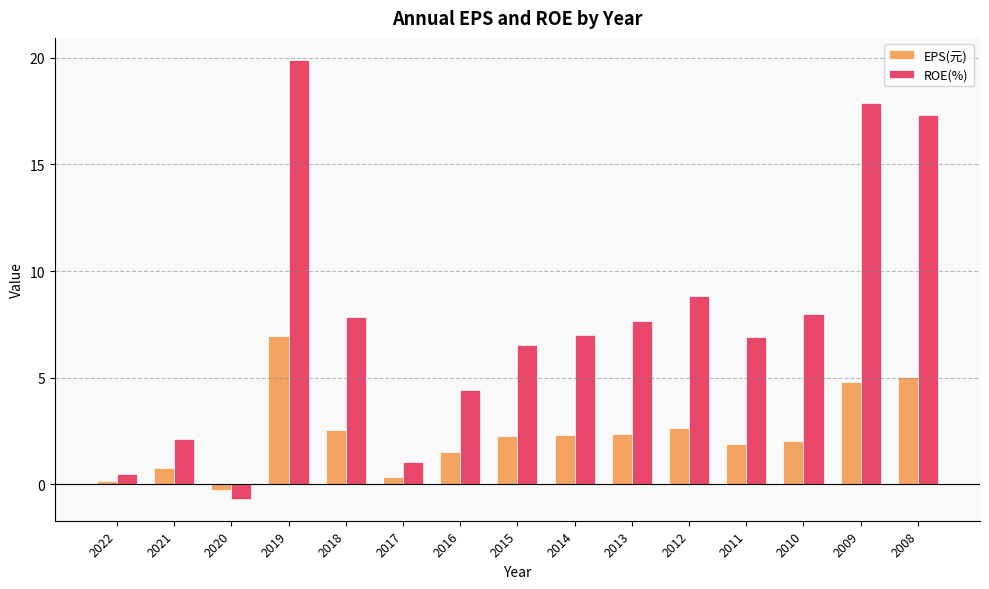

Is it true that EPS(元) equals 9.1 at 2008?

False